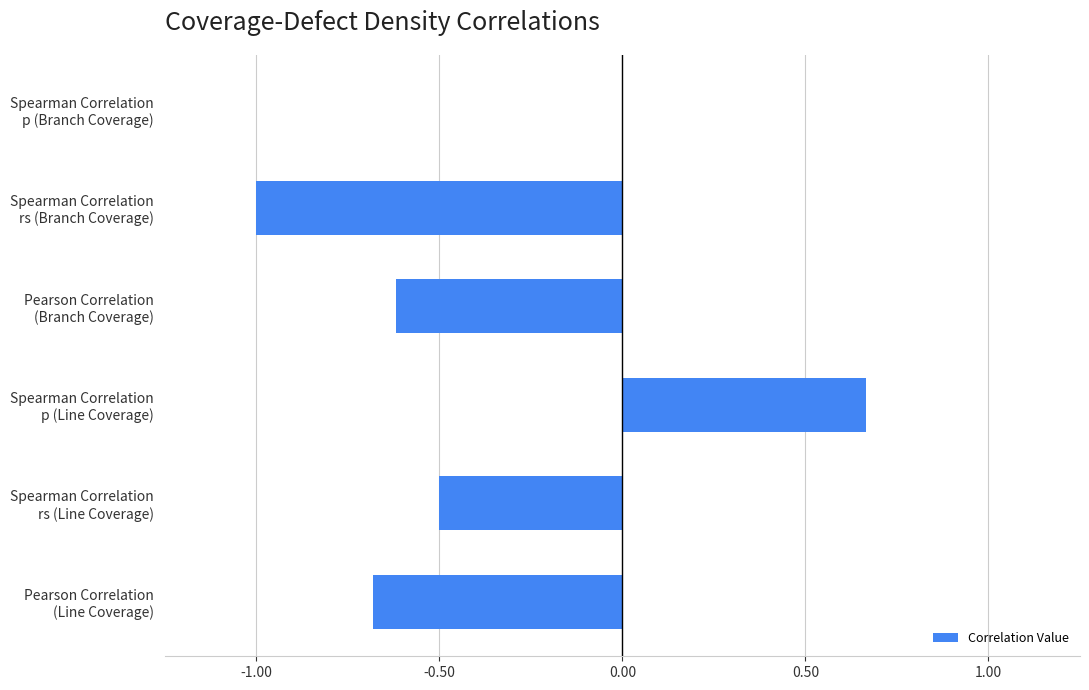

Does the chart contain stacked bars?

No